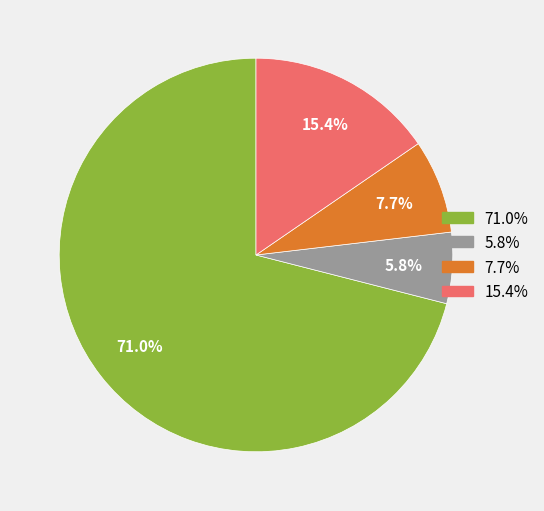

Is there any slice that represents more than half of the pie?

Yes